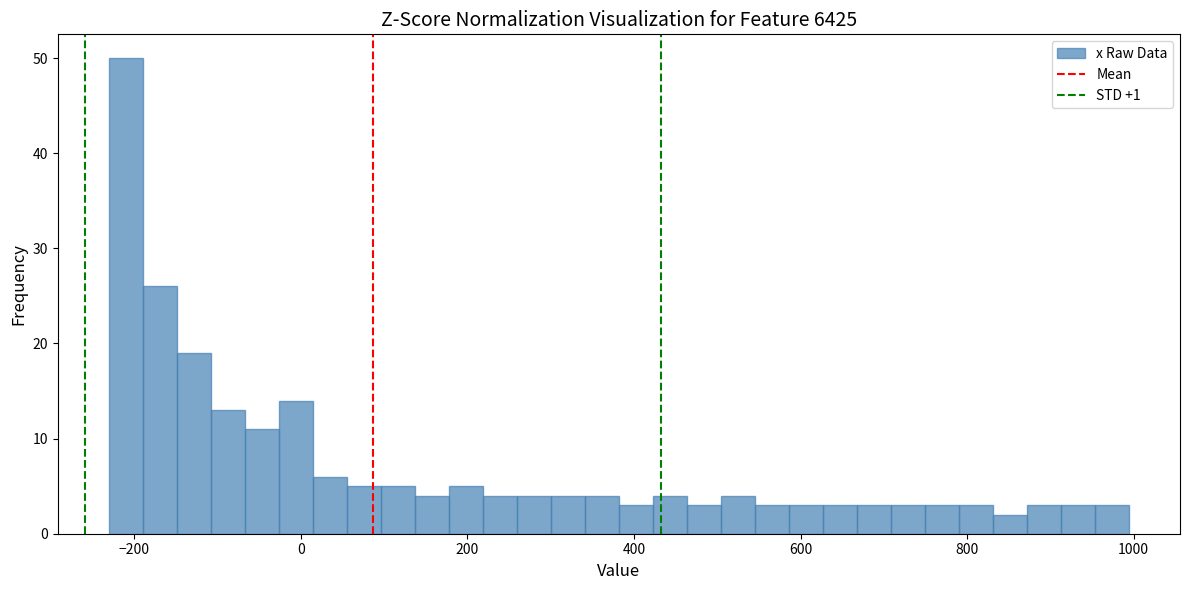

Read against the x-axis, roughly where is the centre of the tallest bar?

-200